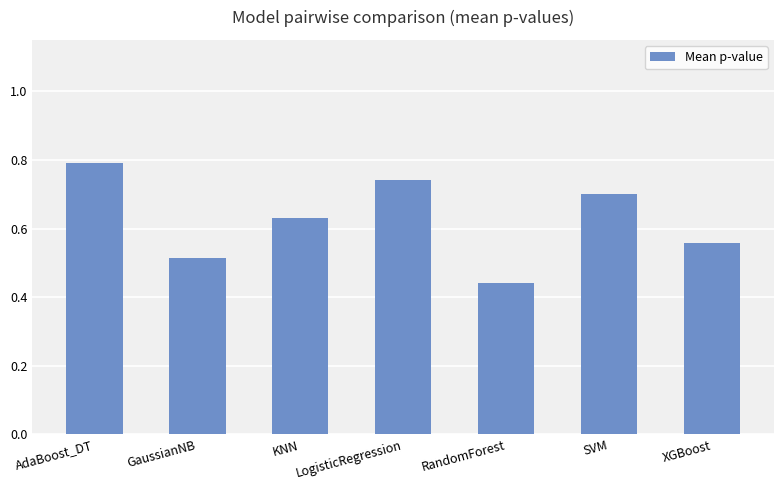

What is the difference between the second highest and minimum values?

0.3